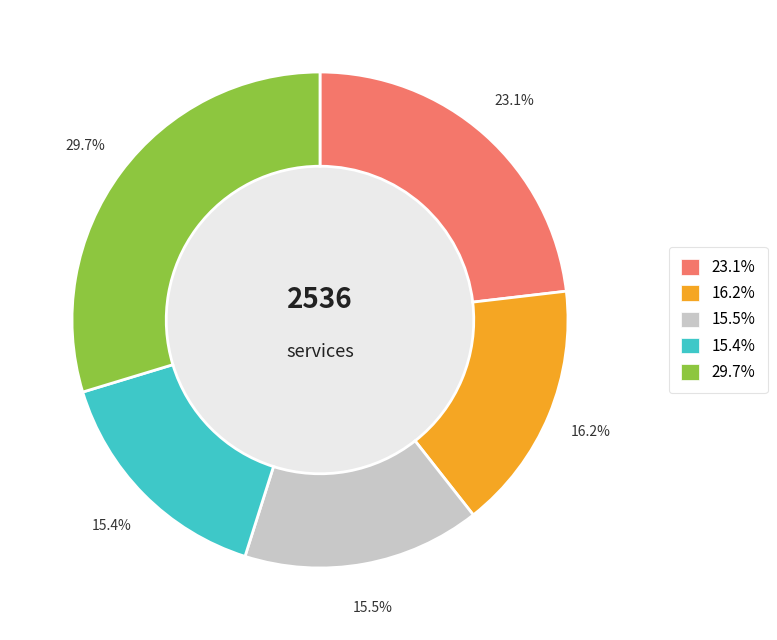

Count the number of slices in the pie.

5